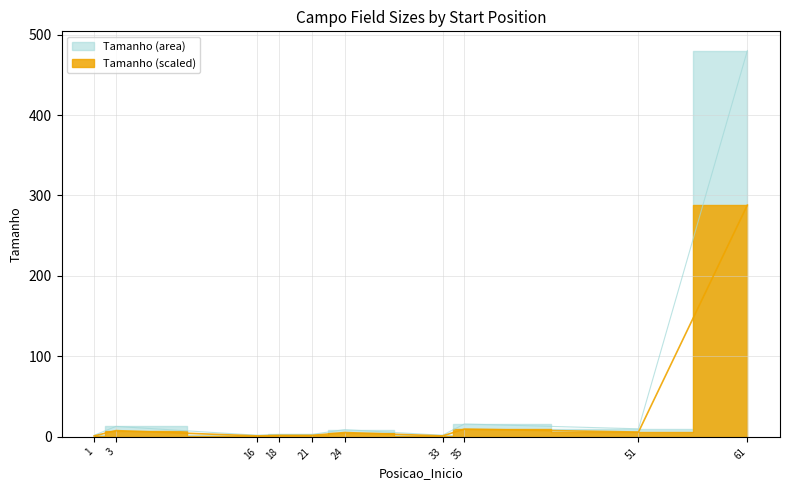

What is the smallest value displayed?

2